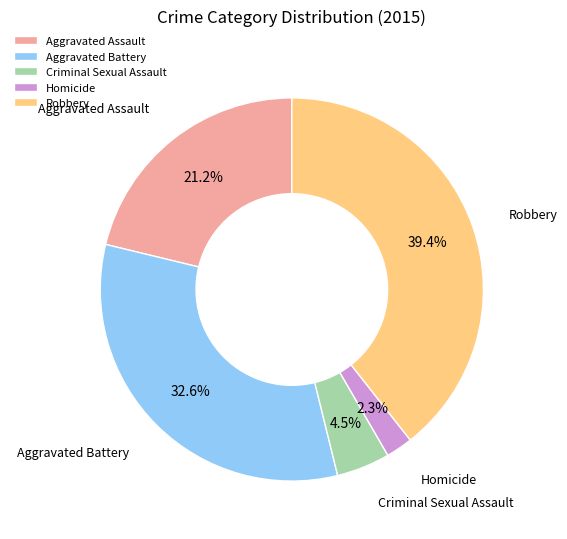

What percentage do Aggravated Assault and Criminal Sexual Assault together represent?

25.7%